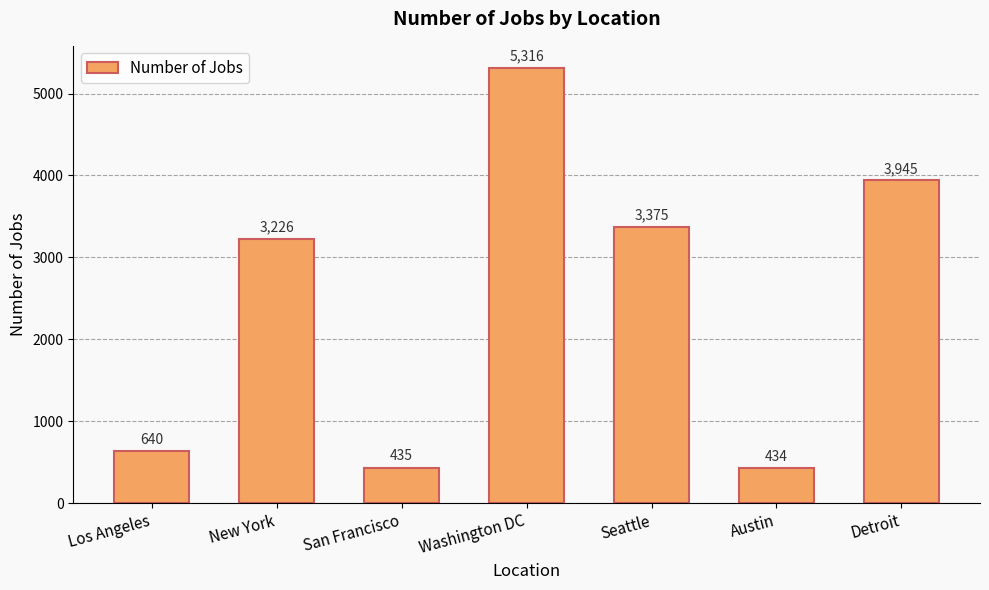

What is the change in value from New York to San Francisco?

-2791